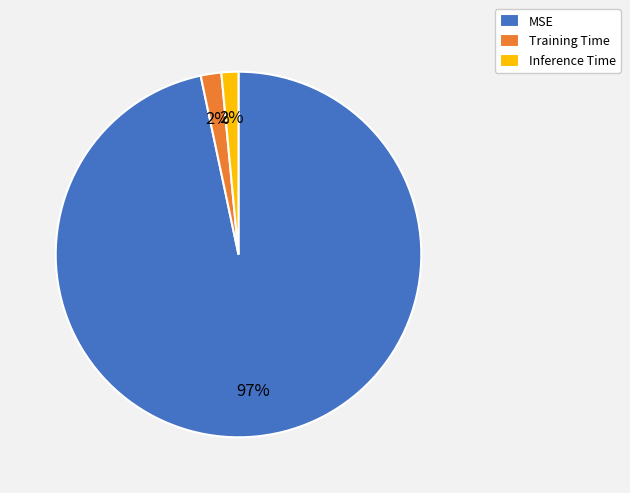

What is the largest slice in the pie chart?

MSE